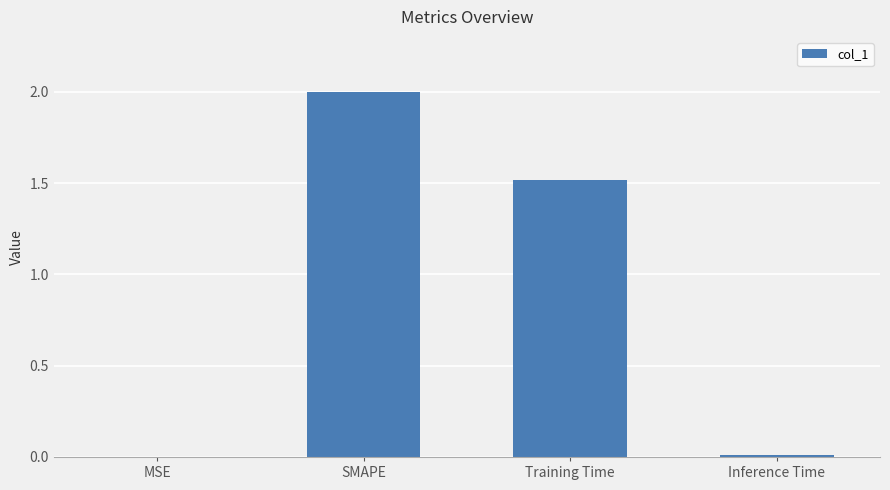

The chart shows a value of 1.3 at SMAPE. True or false?

False